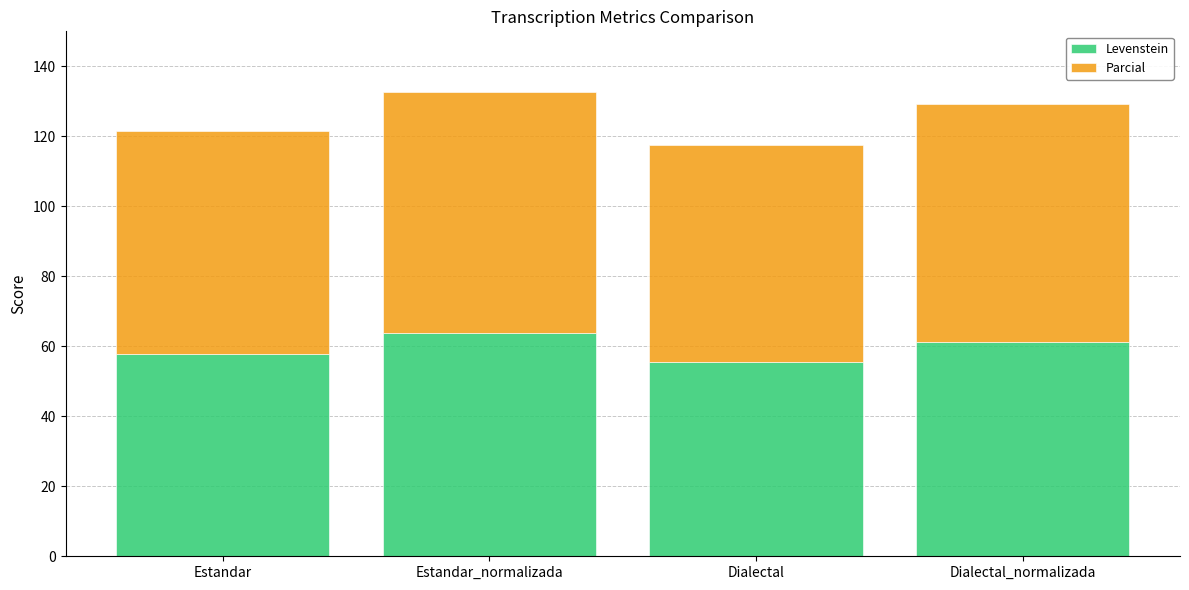

What is the minimum value for Levenstein?

55.6